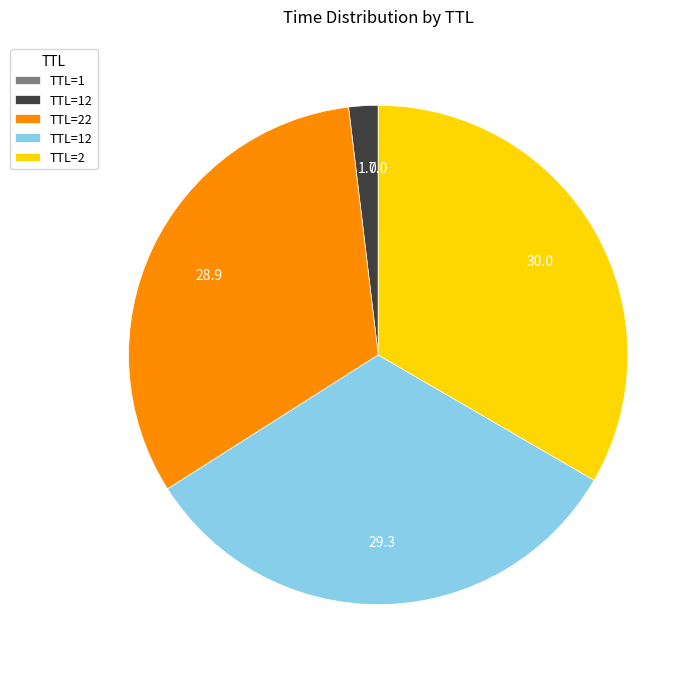

Is there a majority slice in this chart?

No